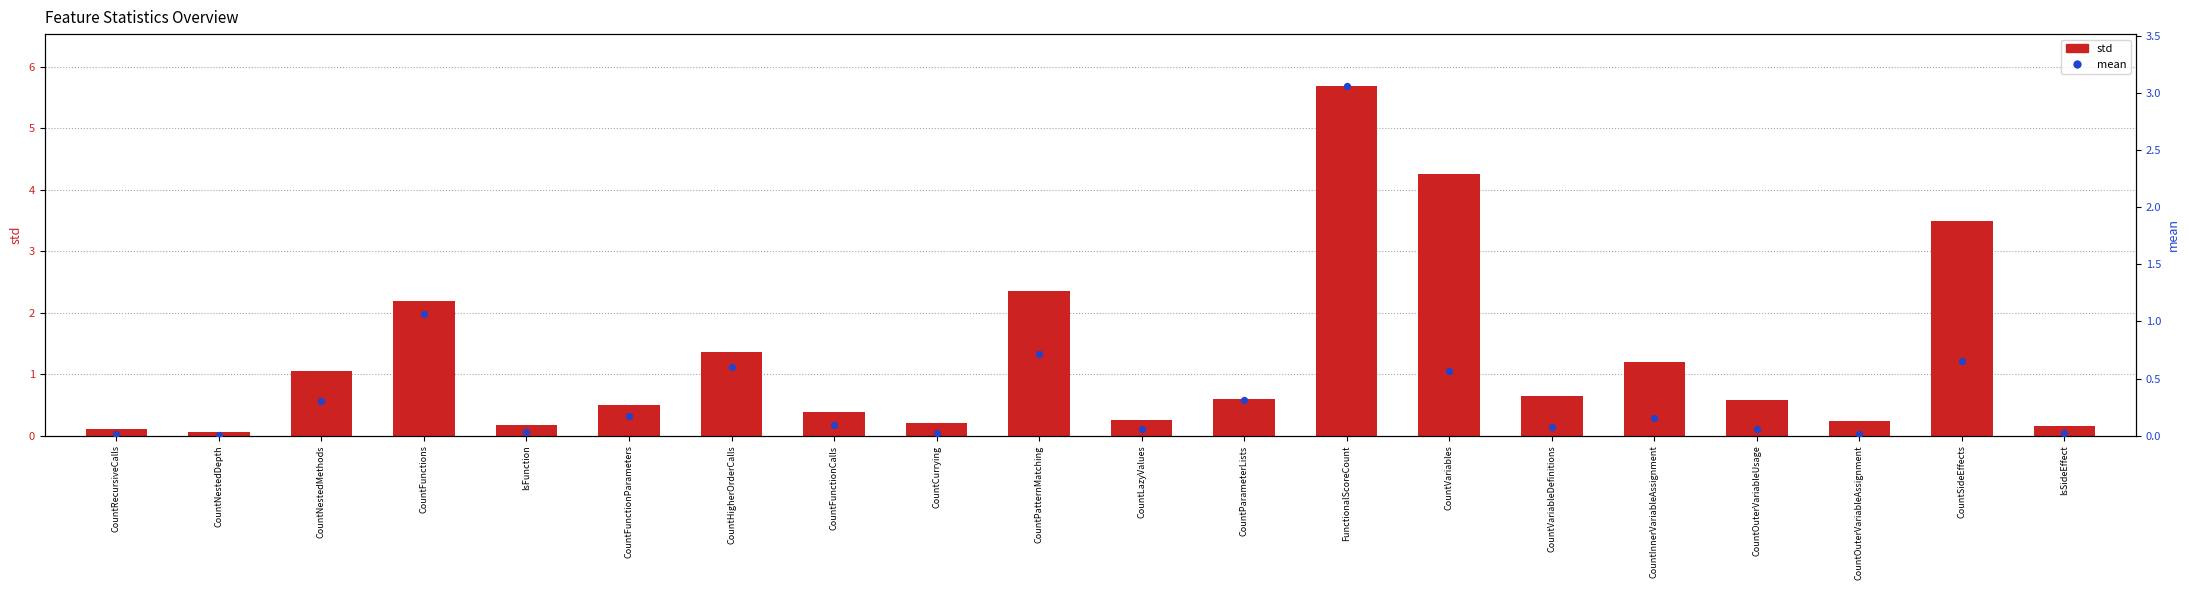

At how many categories does at least one series exceed 0?

20